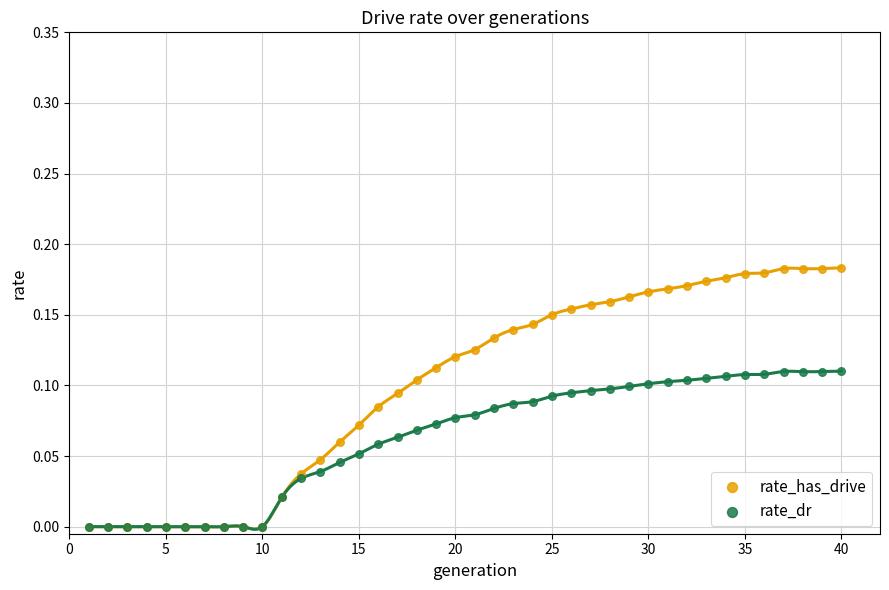

What are all the series names shown in the legend?

rate_has_drive, rate_dr